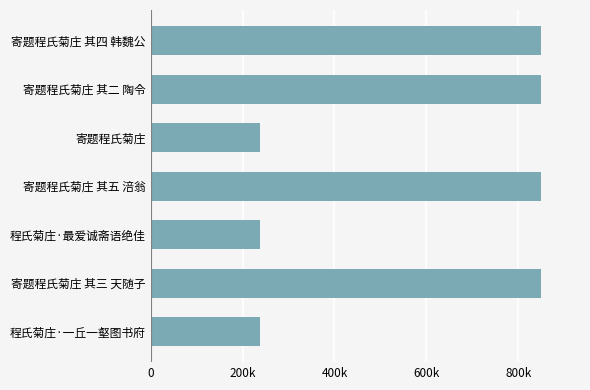

Does the chart contain stacked bars?

No